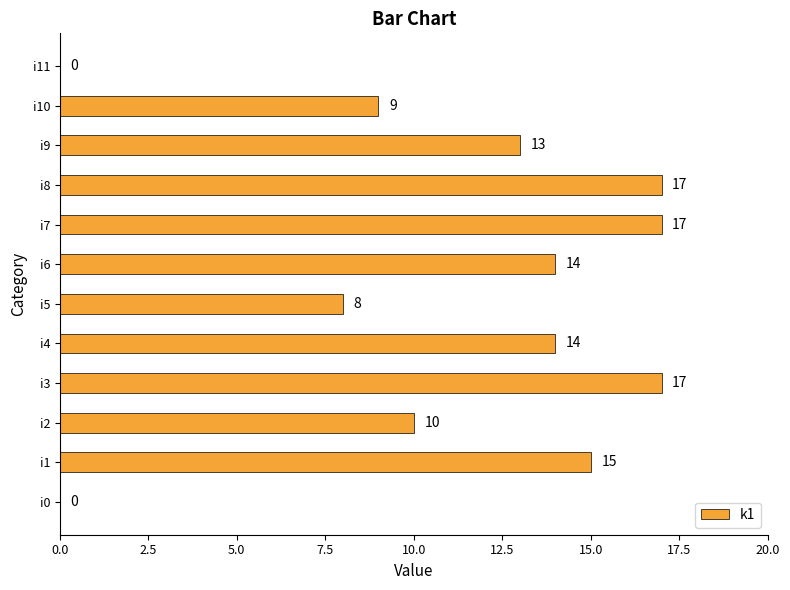

Read the value at i8, to the nearest 5.

15